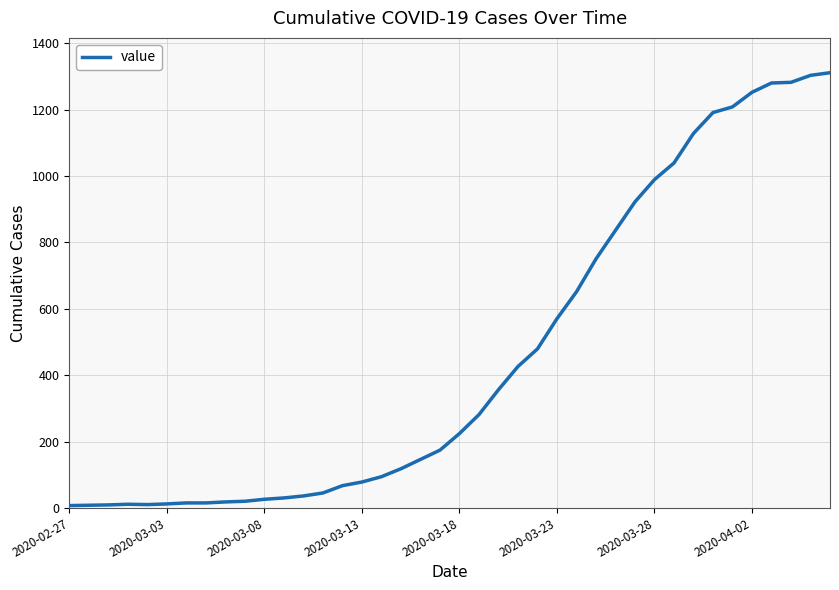

What is the maximum value shown in the chart?

1311